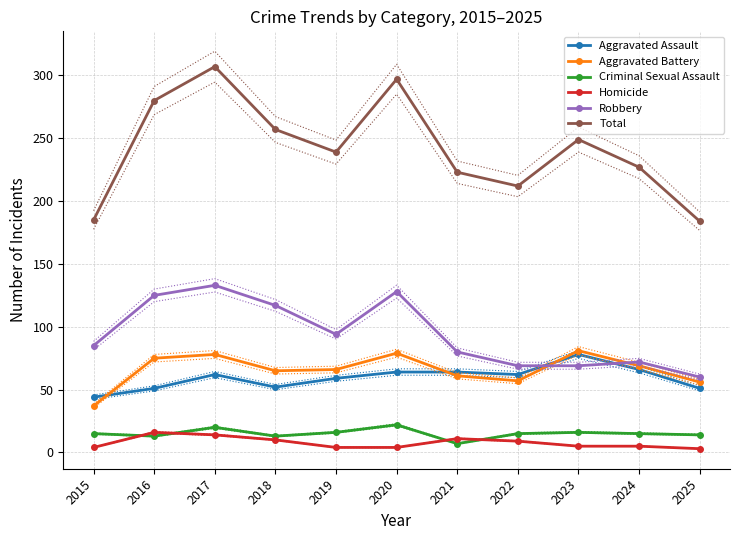

Reading left to right, list all the values displayed in this chart.

Aggravated Assault: 2015=44	2016=51	2017=62	2018=52	2019=59	2020=64	2021=64	2022=62	2023=78	2024=66	2025=51
Aggravated Battery: 2015=37	2016=75	2017=78	2018=65	2019=66	2020=79	2021=61	2022=57	2023=81	2024=69	2025=56
Criminal Sexual Assault: 2015=15	2016=13	2017=20	2018=13	2019=16	2020=22	2021=7	2022=15	2023=16	2024=15	2025=14
Homicide: 2015=4	2016=16	2017=14	2018=10	2019=4	2020=4	2021=11	2022=9	2023=5	2024=5	2025=3
Robbery: 2015=85	2016=125	2017=133	2018=117	2019=94	2020=128	2021=80	2022=69	2023=69	2024=72	2025=60
Total: 2015=185	2016=280	2017=307	2018=257	2019=239	2020=297	2021=223	2022=212	2023=249	2024=227	2025=184